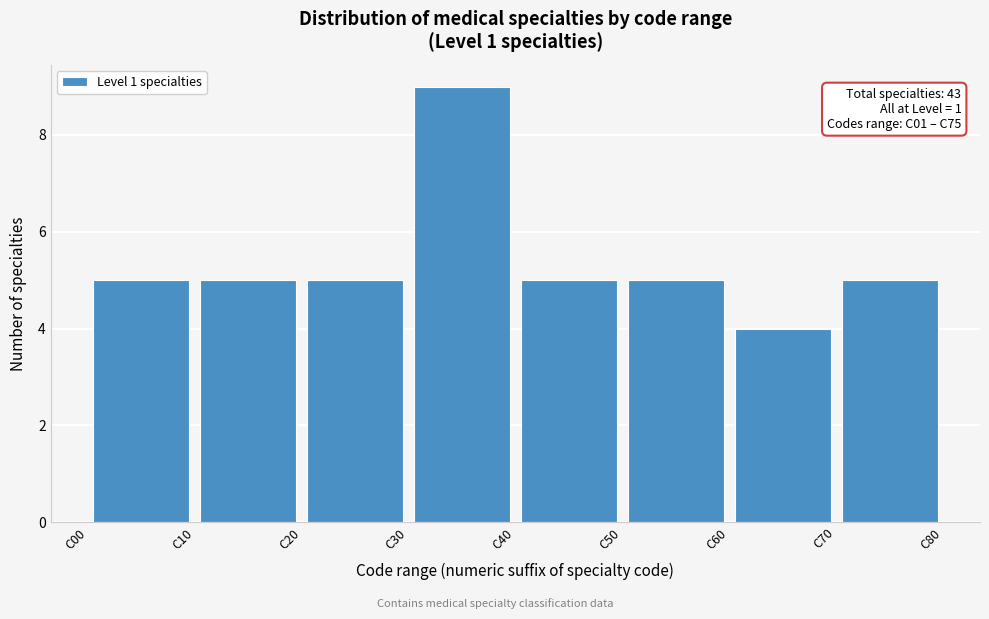

Over which range of the x-axis is the bar tallest?

30 to 40